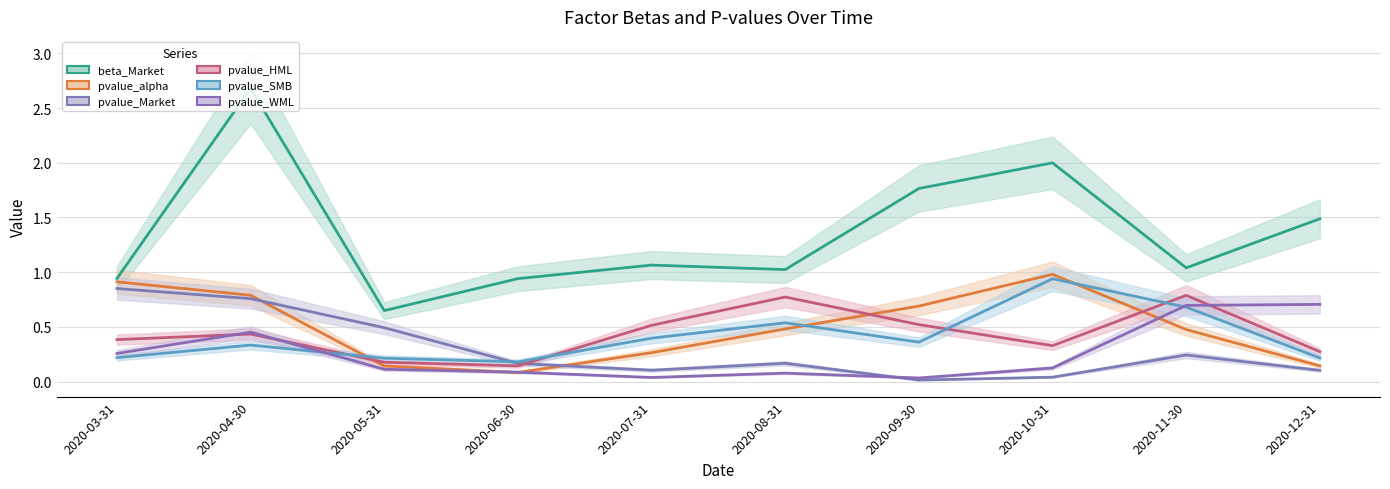

True or false: pvalue_SMB and beta_Market cross at least once.

False